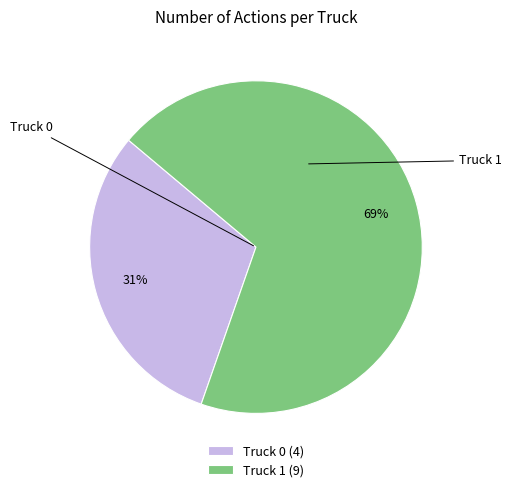

Does any single category account for the majority?

Yes